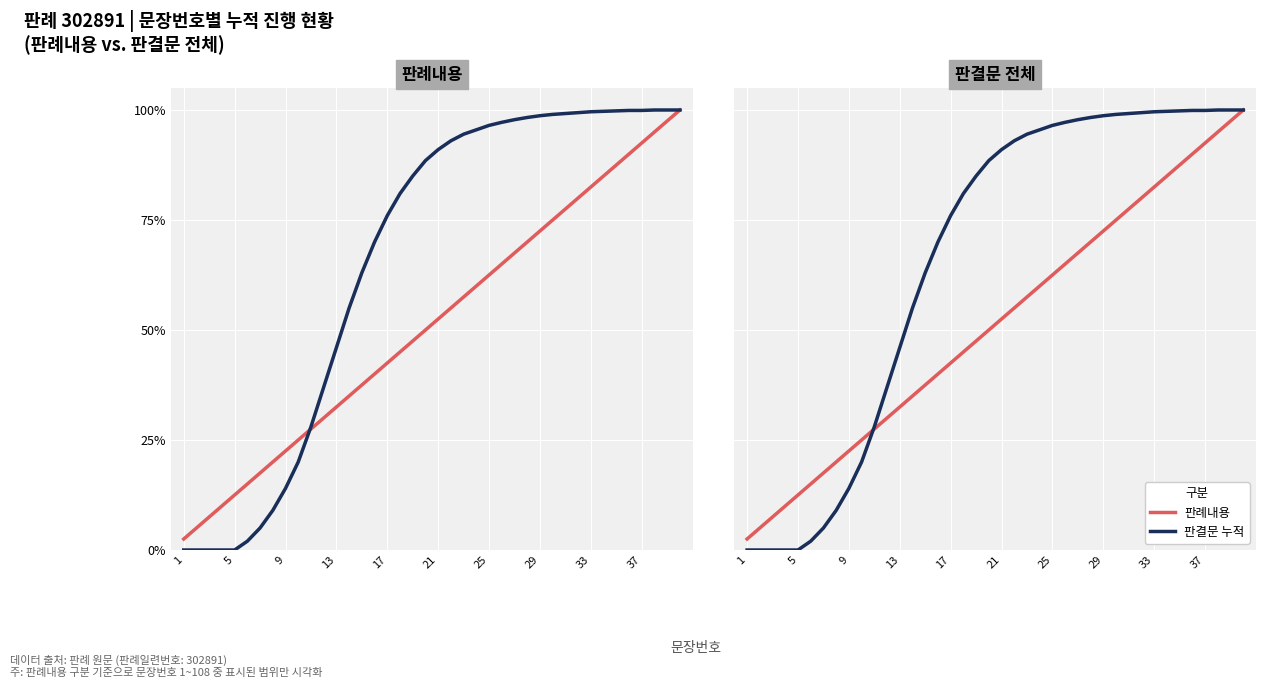

What is the average value of the 판례내용 series?

51.2